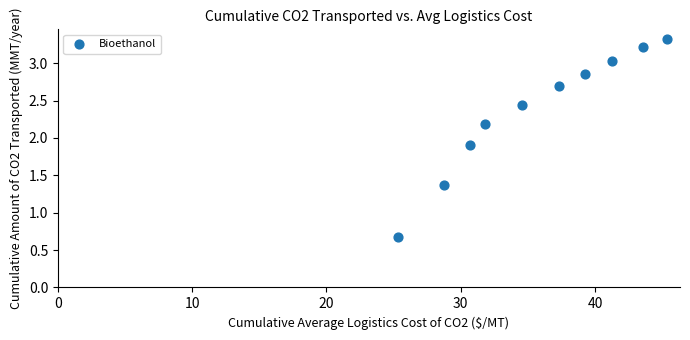

What Y value in the scatter plot is closest to 1?

0.7